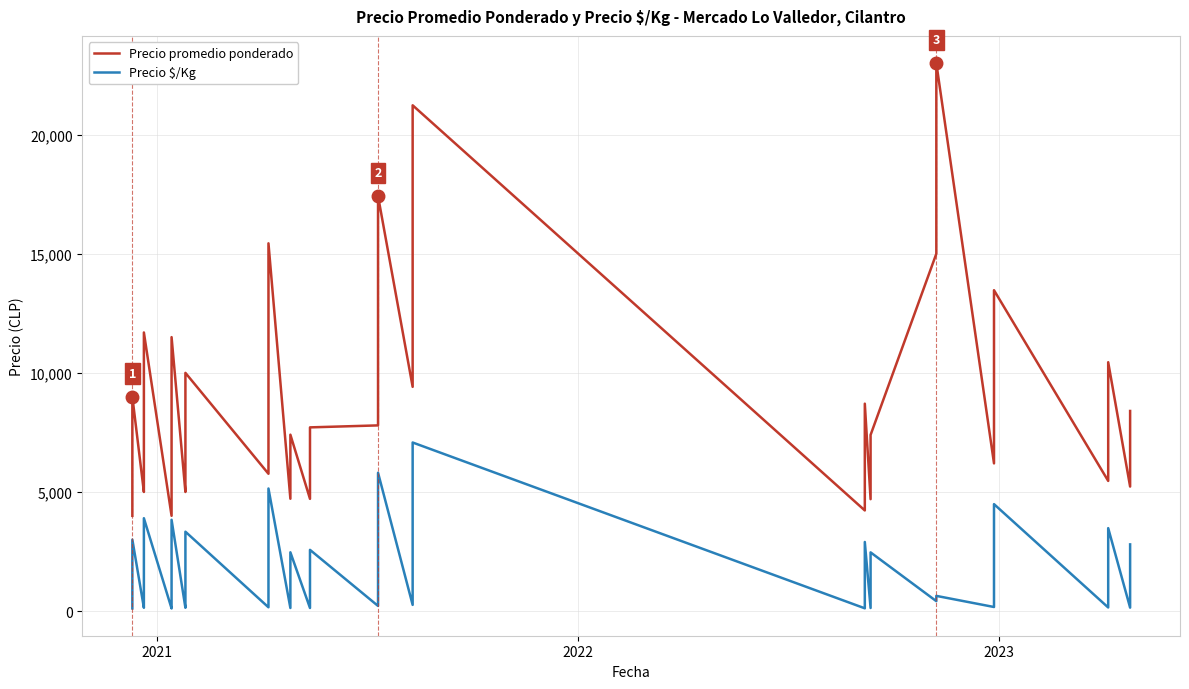

What is the difference between the second highest and minimum values in the Precio \$/Kg series?

5696